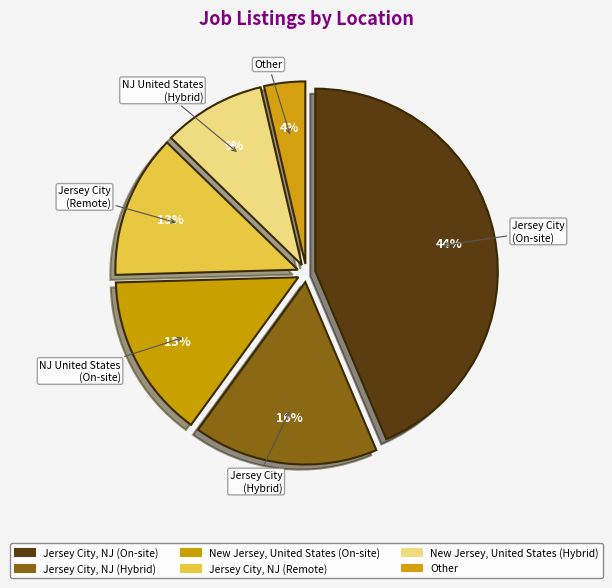

How many slices are in this pie chart?

6